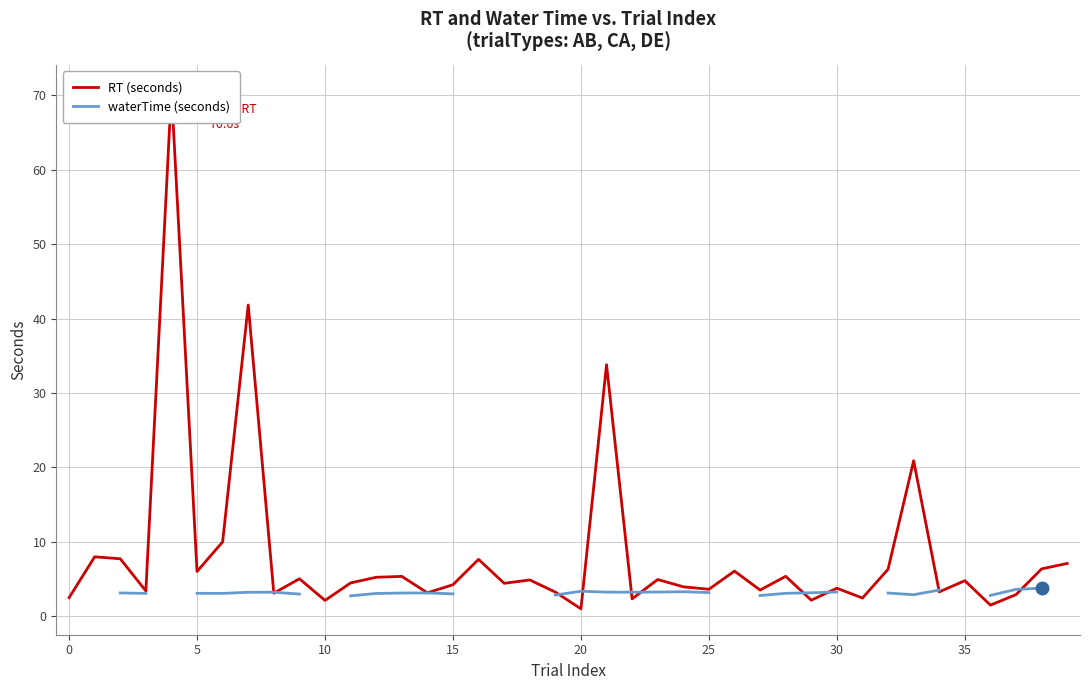

What is the difference between the second highest and minimum values in the RT (seconds) series?

40.9